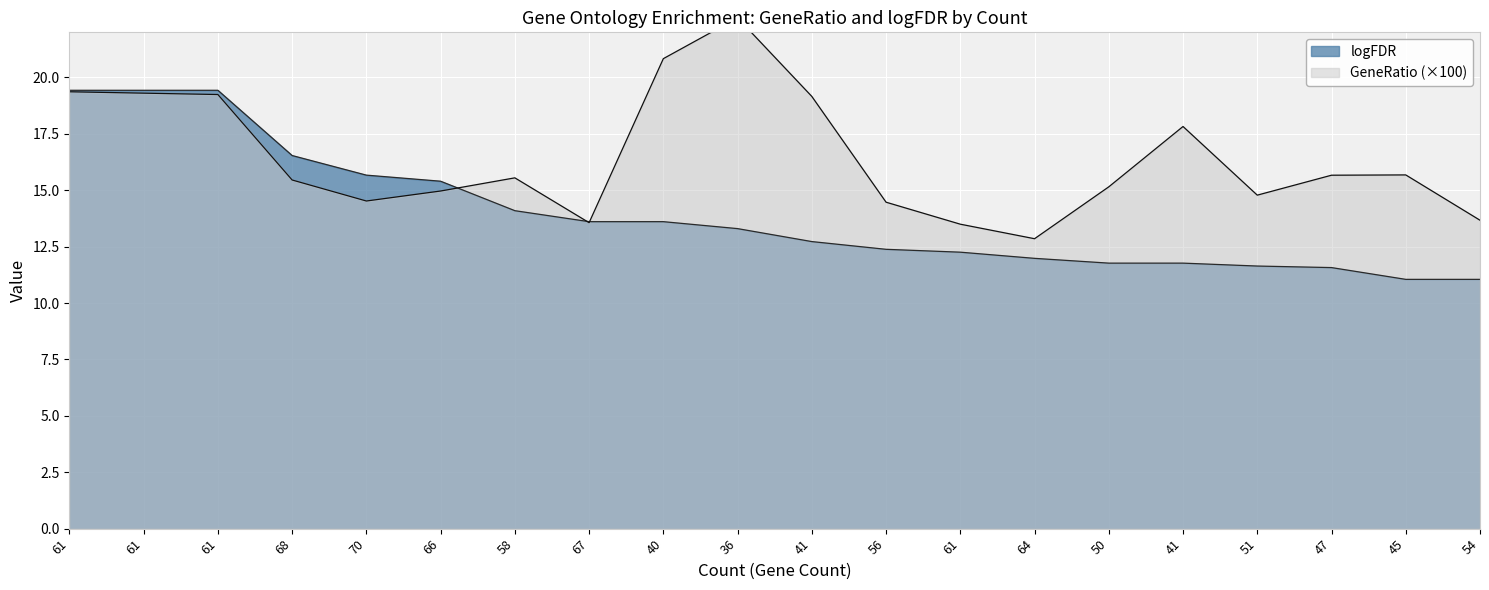

List the series in order of their overall mean, lowest first.

logFDR, GeneRatio